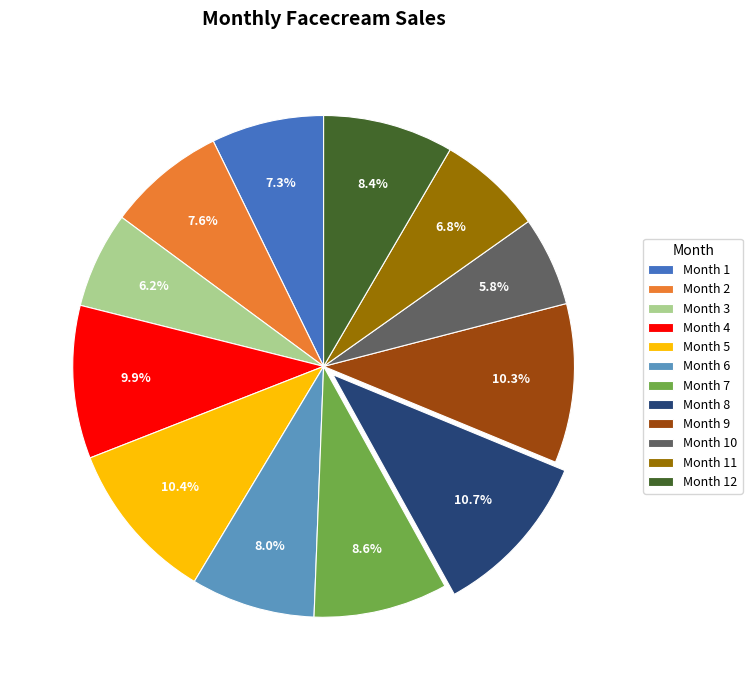

Which has a higher value, Month 10 or Month 1?

Month 1